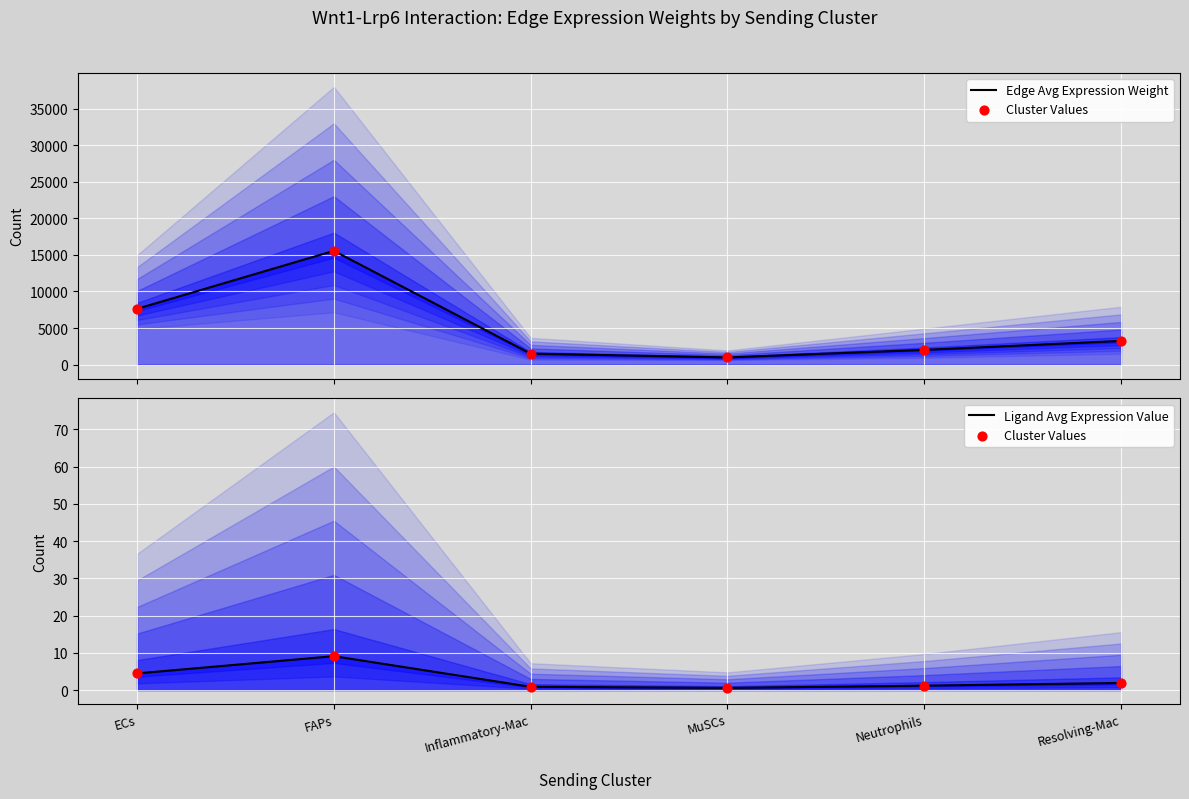

Which series has the largest total across all categories?

Edge Avg Expression Weight